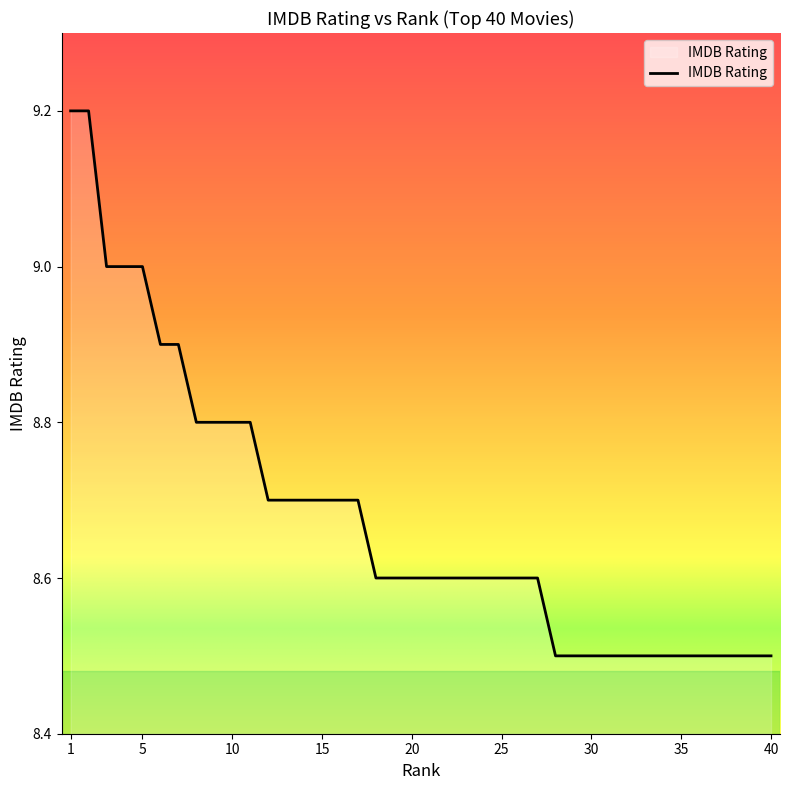

What is the difference between the maximum and minimum values?

0.7